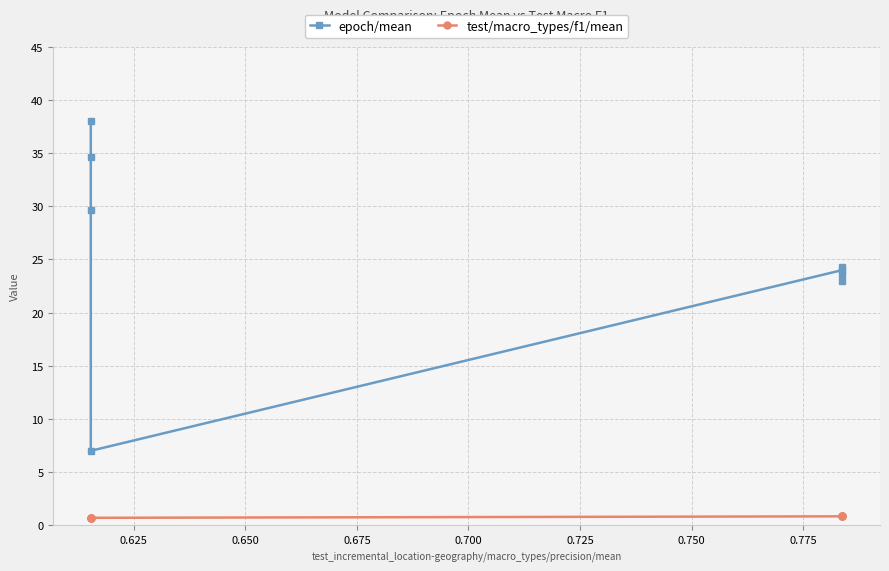

What is the value of the epoch/mean point at the 7th from the left?

23.7